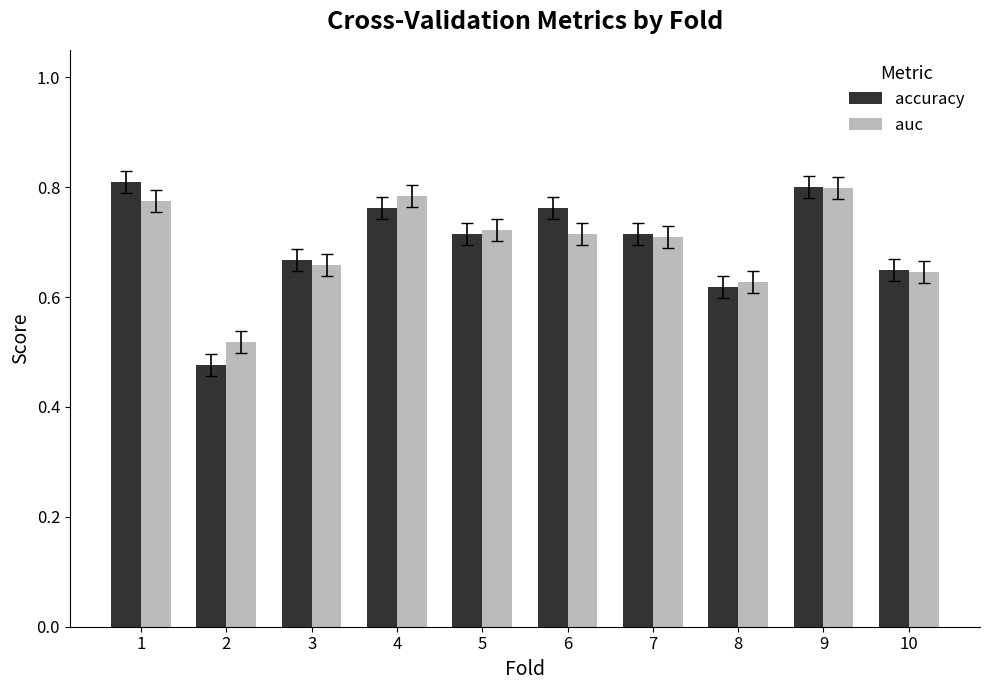

Where is auc nearest to the value 0?

2